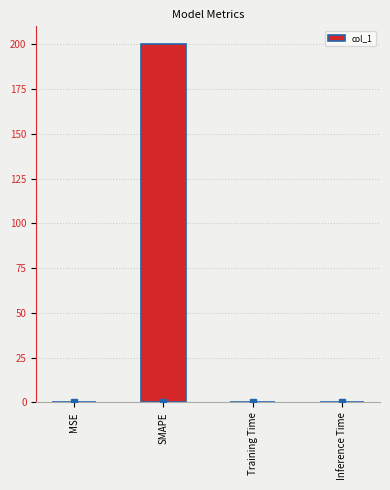

Is it true that the value at SMAPE is 200.0?

True